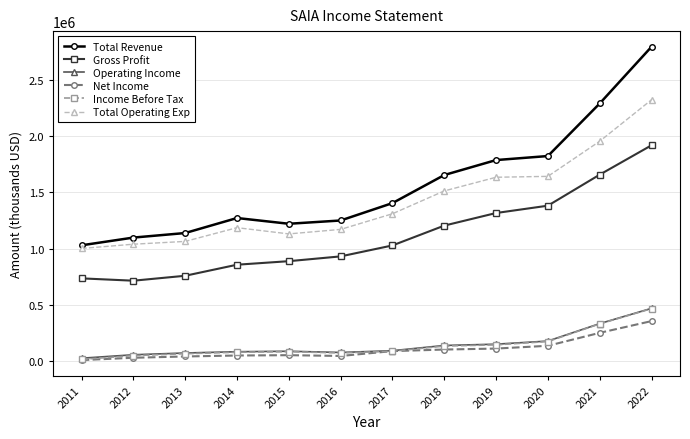

Which series ends up on top after the final intersection of Income Before Tax and Net Income?

Income Before Tax